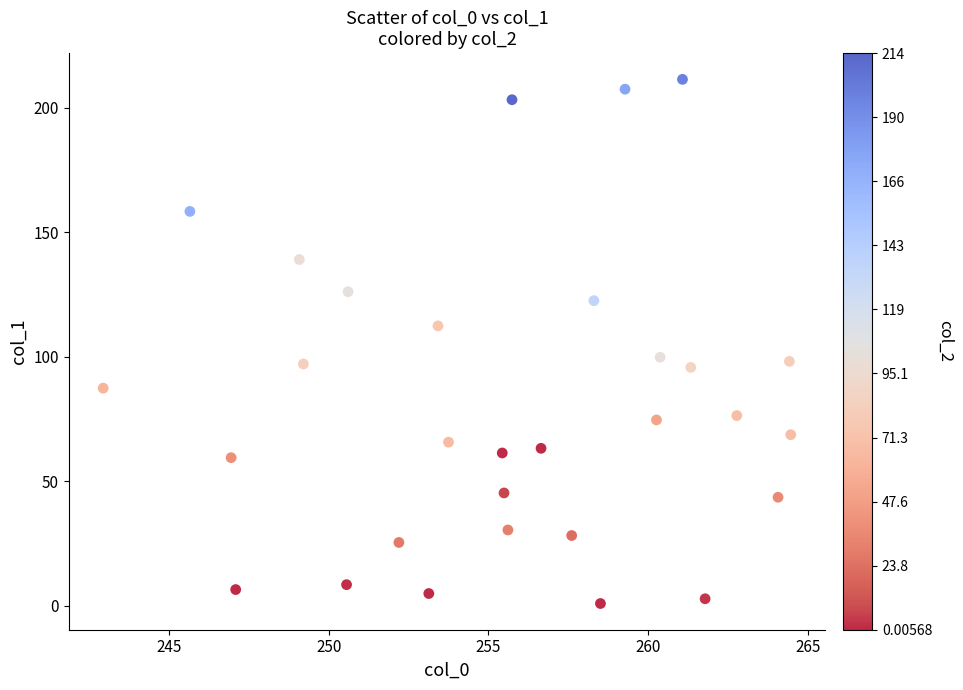

What is the range of Y values (max minus min)?

210.5